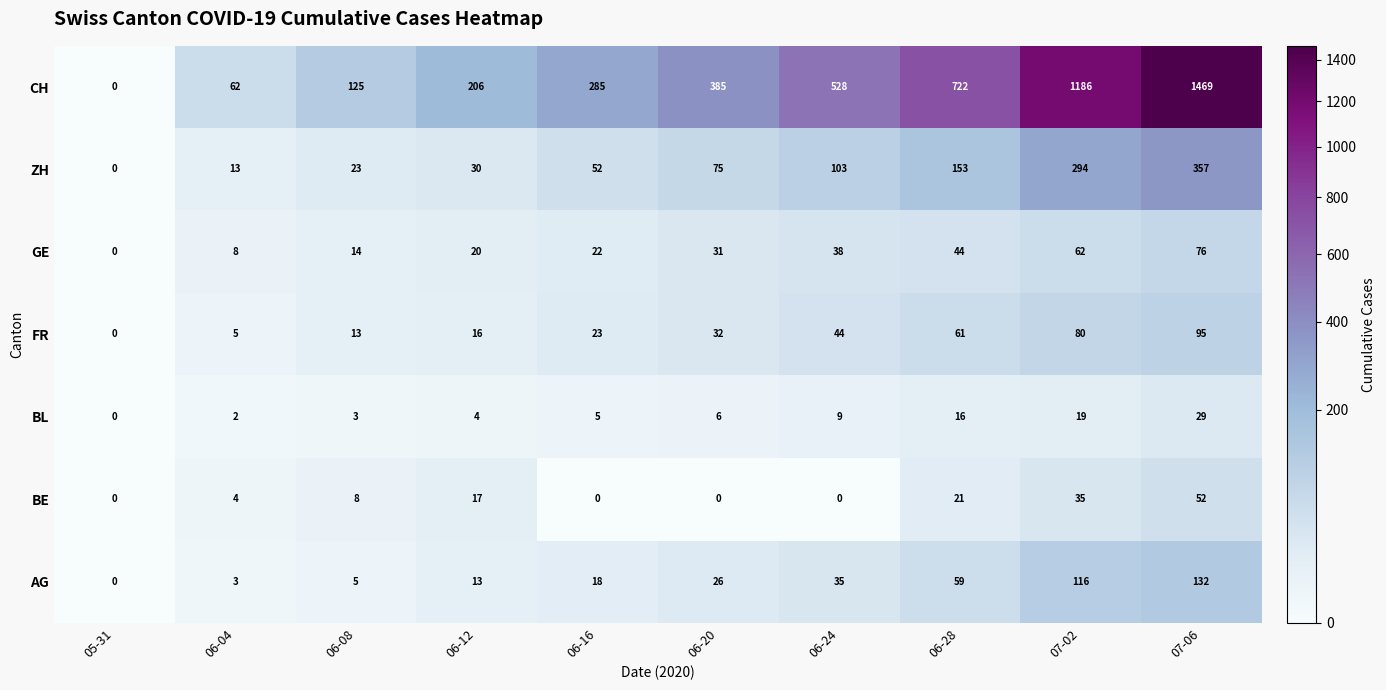

Is it true that ZH equals 23 at 06-08?

True